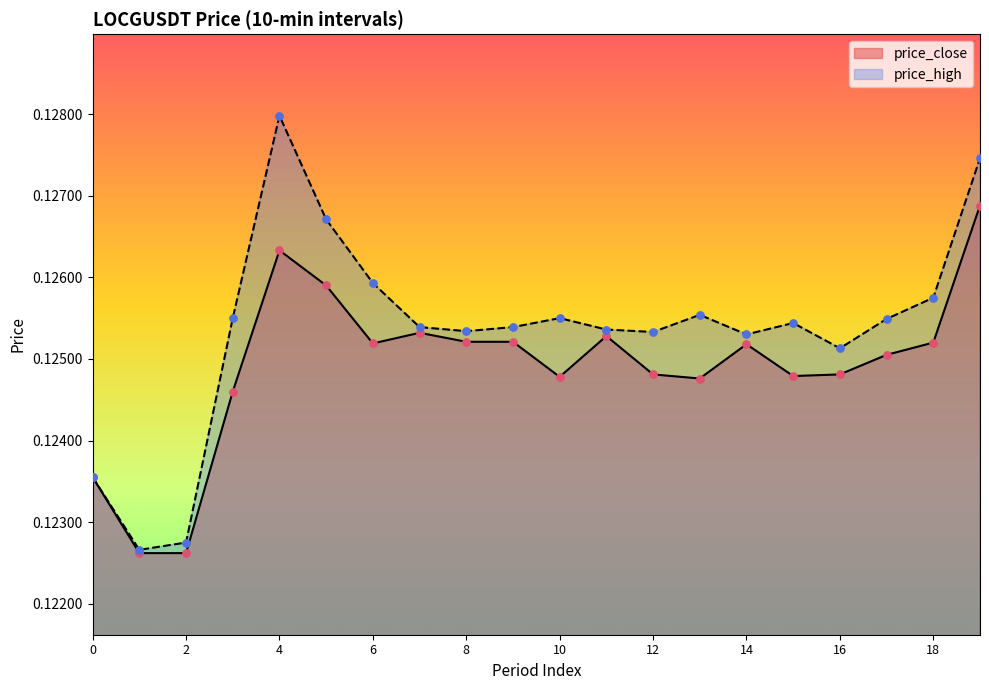

What is the total value across all series at 10?

0.3